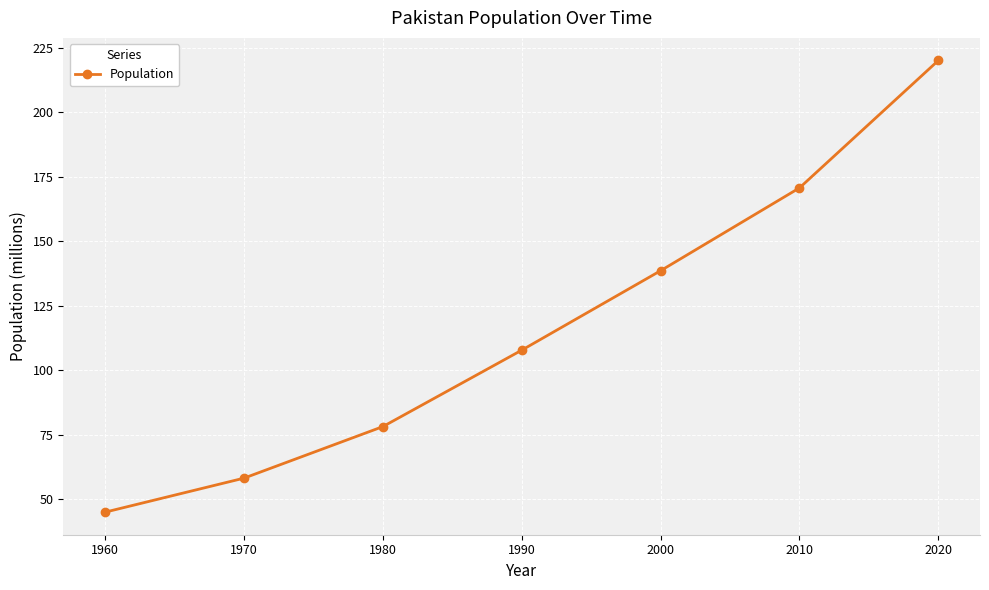

Rank the categories by value from highest to lowest.

2020, 2010, 2000, 1990, 1980, 1970, 1960